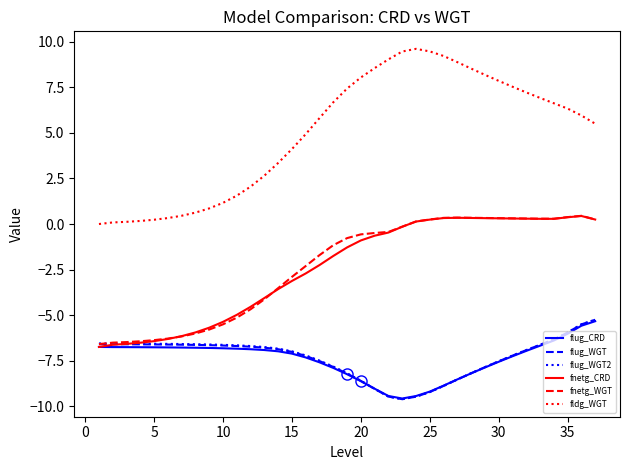

What is the smallest value displayed?

-9.6